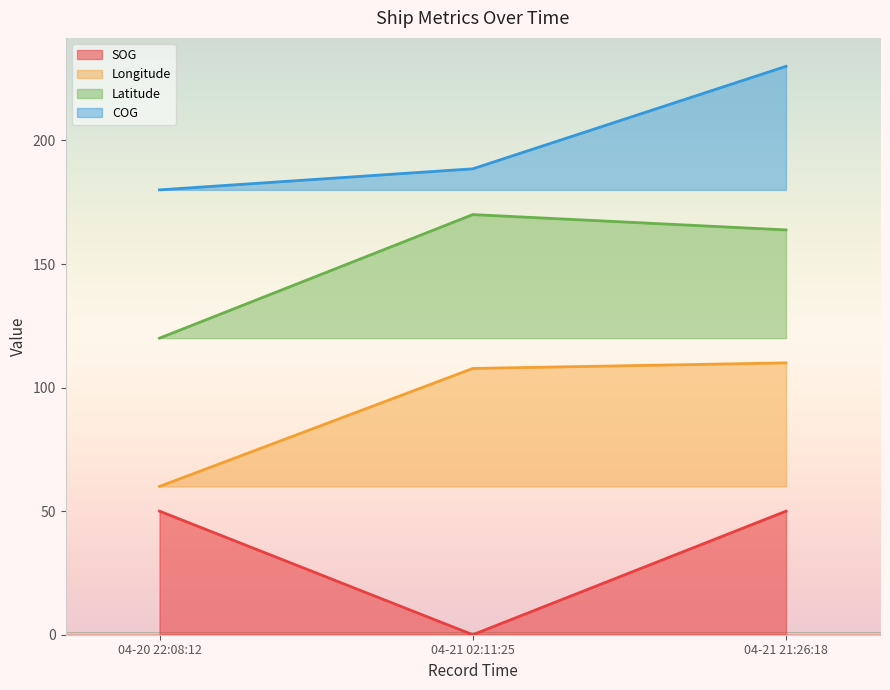

True or false: Longitude has a value of 60.0 at 2024-04-20 22:08:12.

True